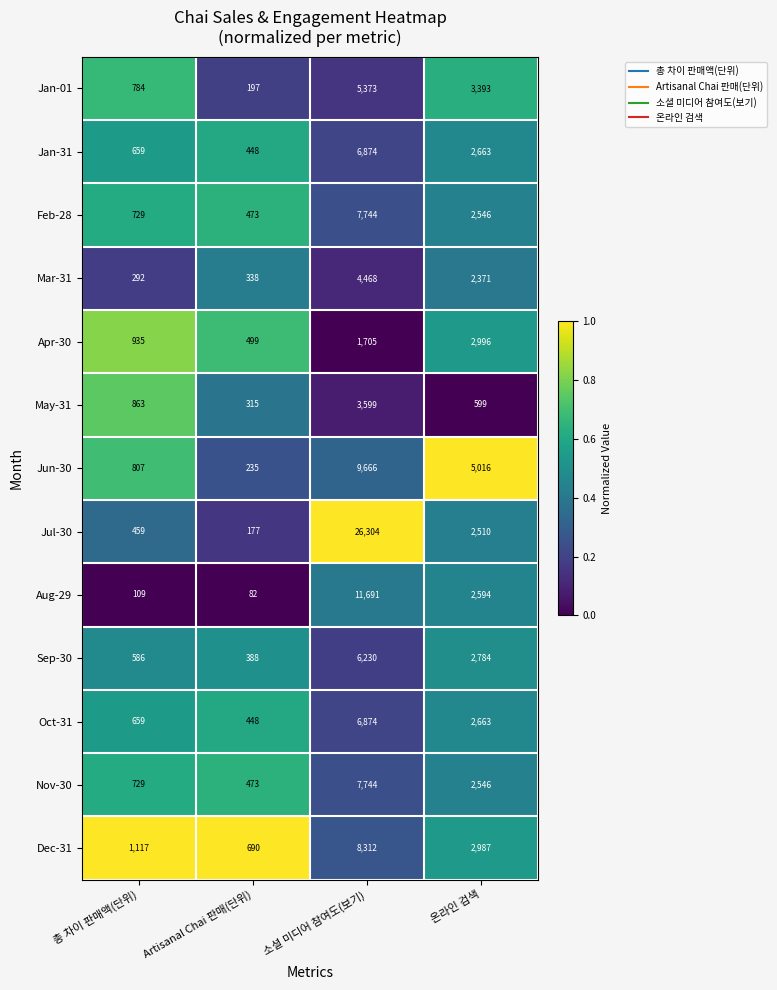

What is the difference between the highest and lowest values at Artisanal Chai 판매(단위)?

608